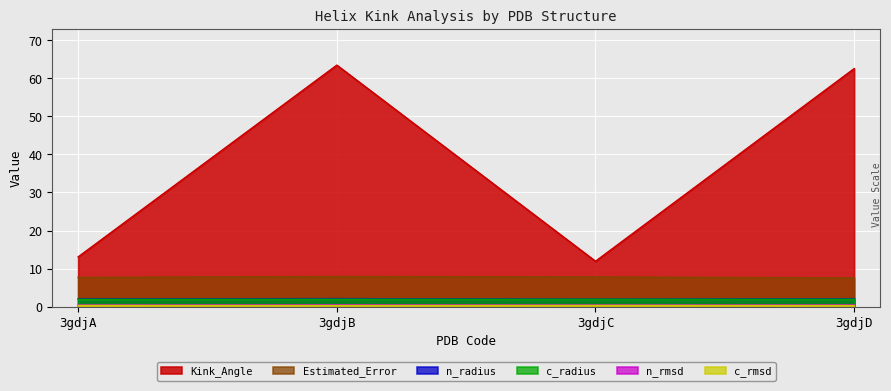

What is the difference between the second highest and minimum values in the Estimated_Error series?

0.2